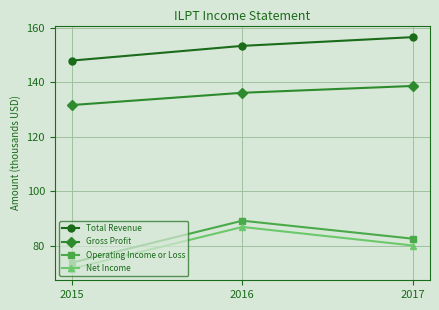

The Gross Profit series shows 191432 at 2017. True or false?

False